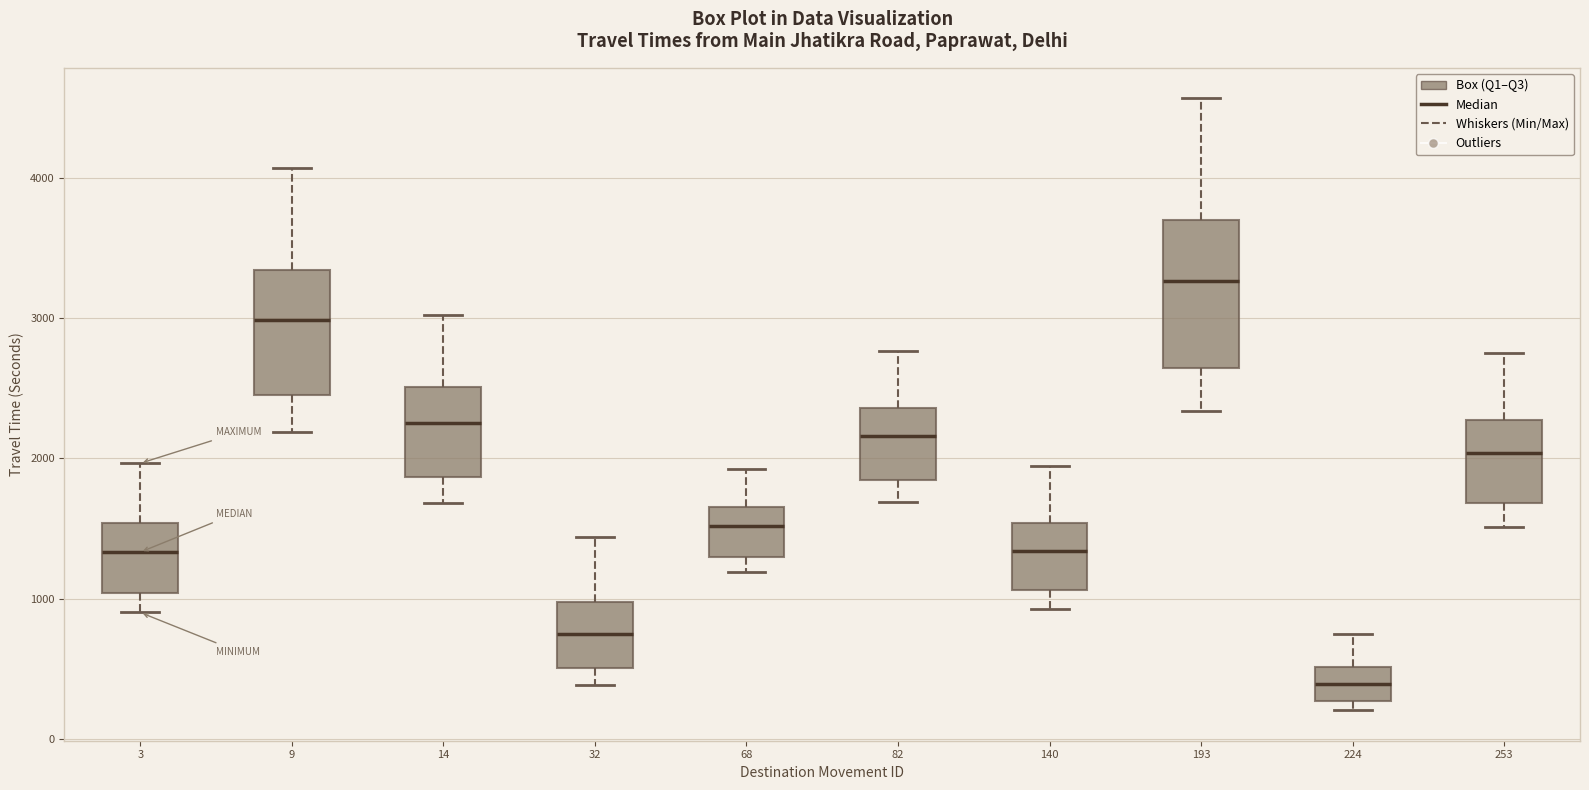

Comparing the boxes themselves (not the whiskers), which one is the tallest?

193